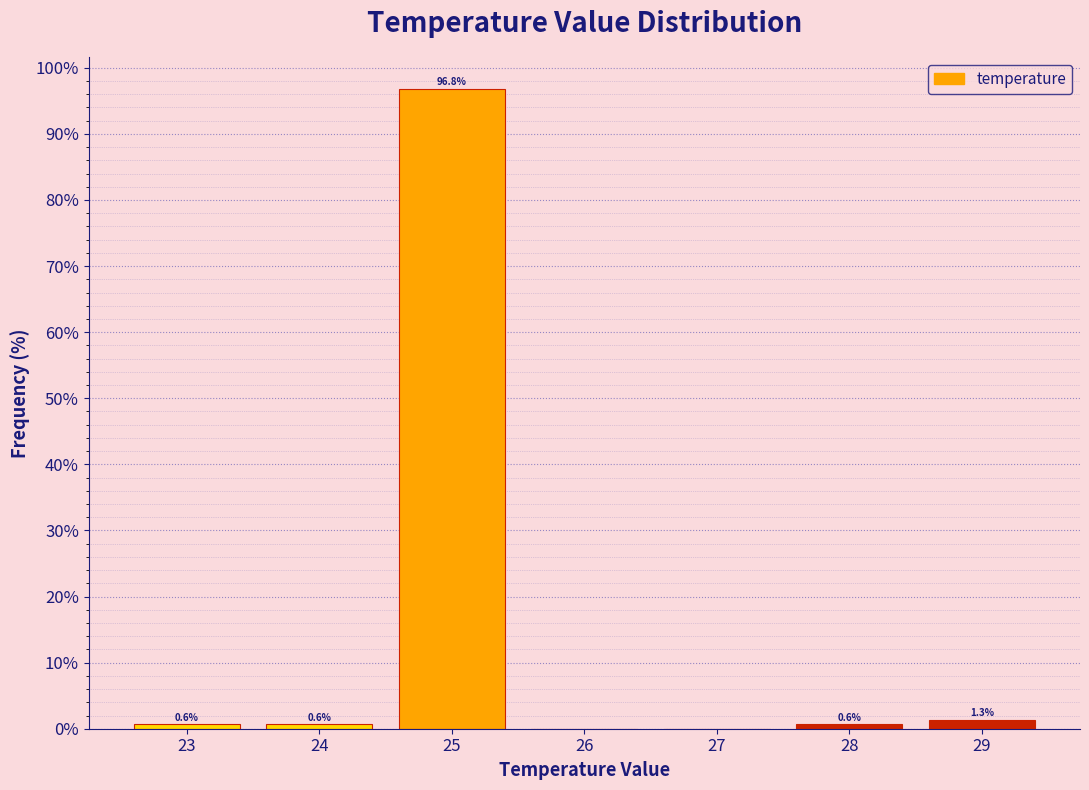

Over which range of the x-axis is the bar tallest?

24.5 to 25.5